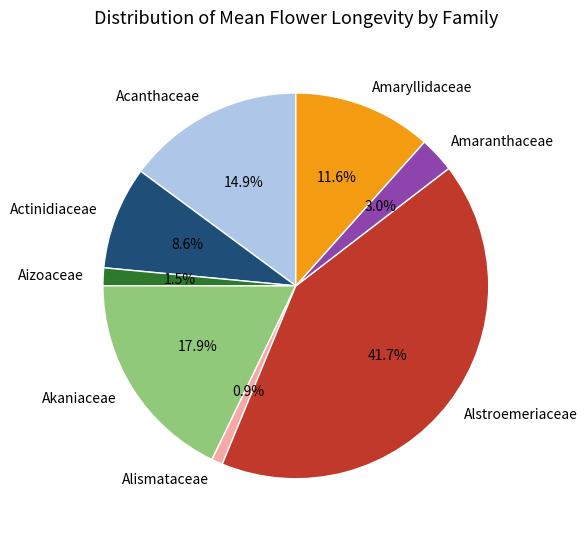

What is the ratio of the value at Alismataceae to the value at Actinidiaceae?

0.1